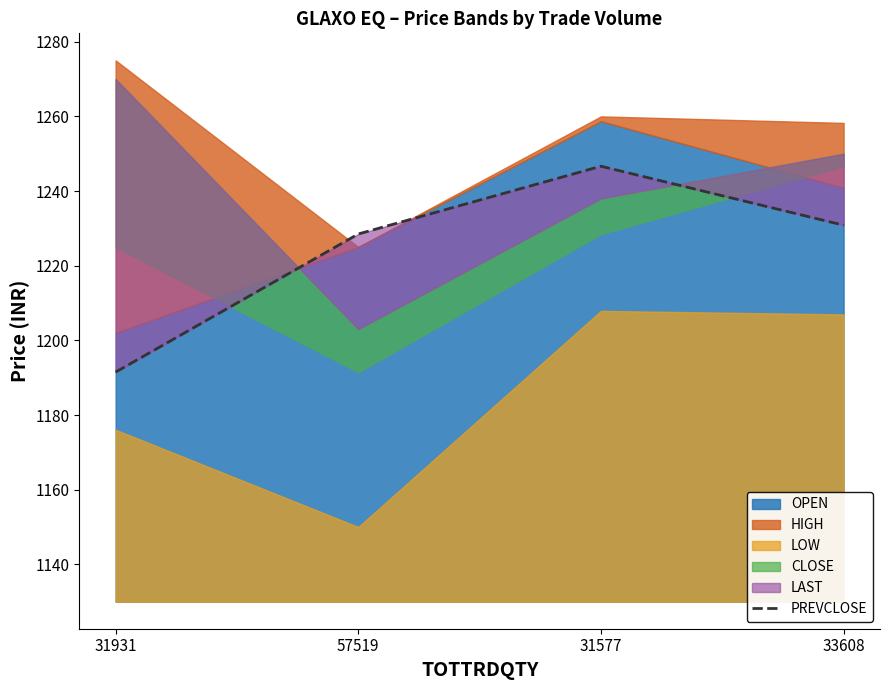

What is the sum of all values?

4897.5